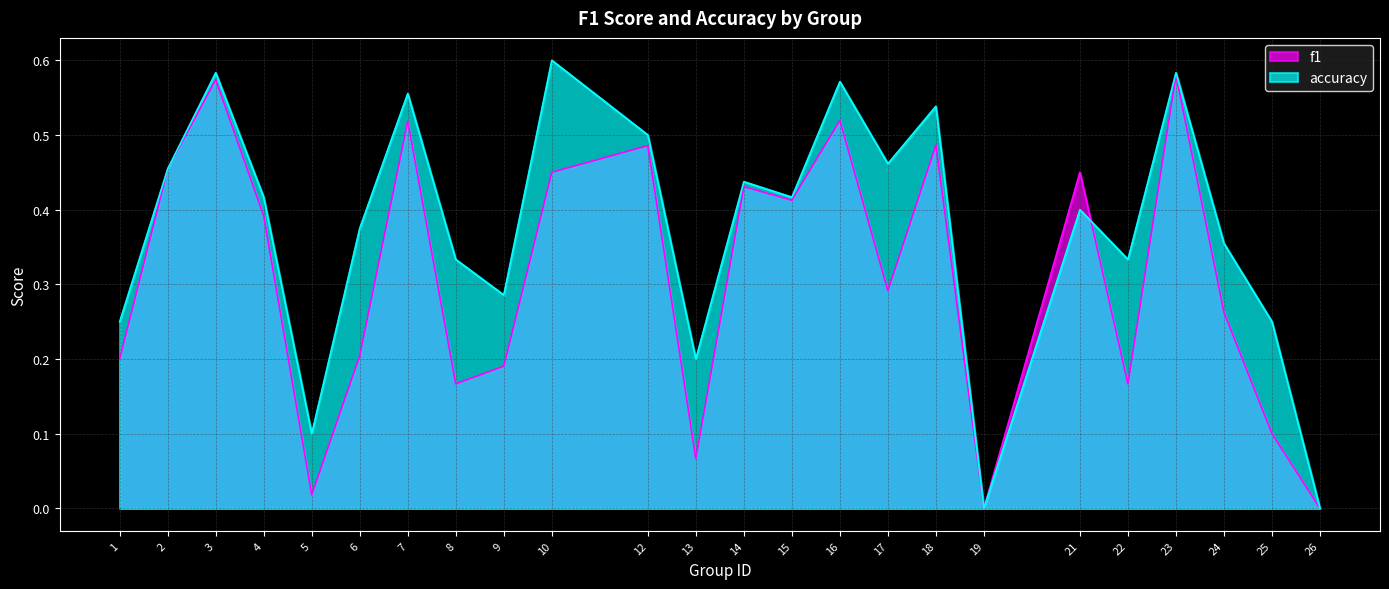

Which category has the lowest value in the accuracy series?

19